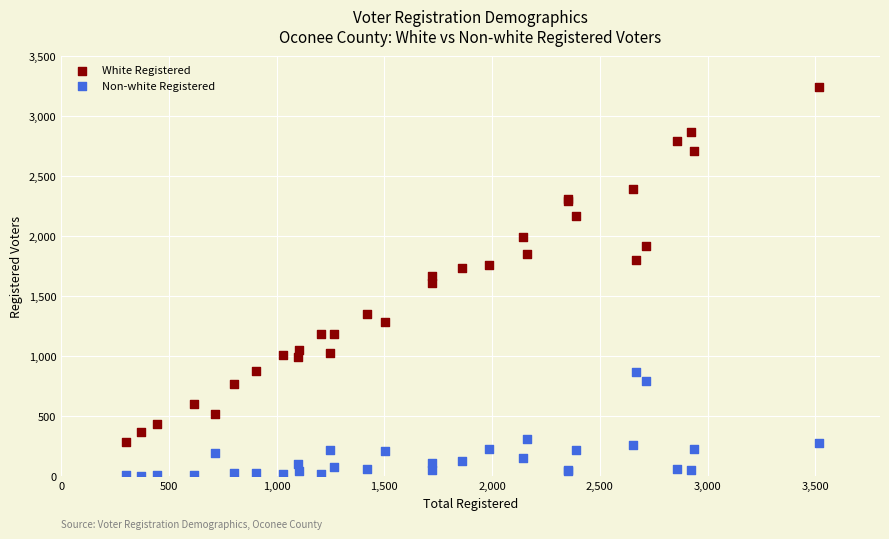

What are all the series names shown in the legend?

White Registered, Non-white Registered